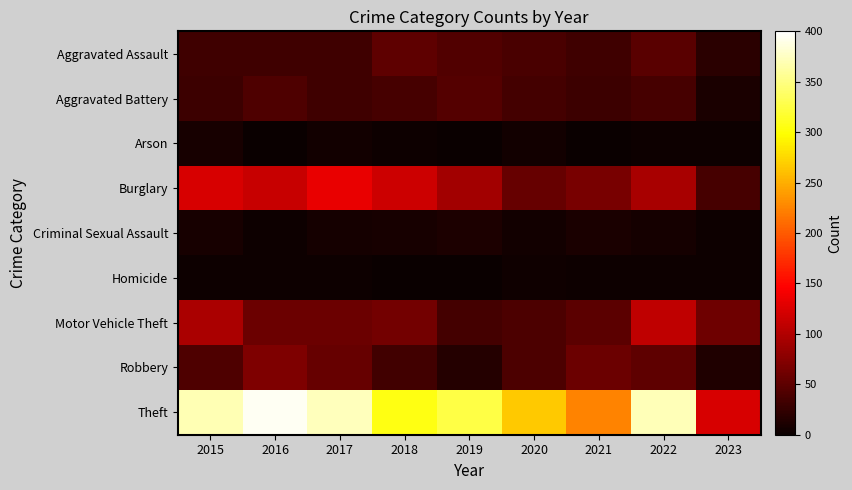

Reading right to left, transcribe all the data shown in this chart.

Aggravated Assault: 2023=19	2022=47	2021=32	2020=39	2019=43	2018=50	2017=32	2016=32	2015=32
Aggravated Battery: 2023=10	2022=36	2021=31	2020=35	2019=44	2018=37	2017=32	2016=41	2015=31
Arson: 2023=2	2022=2	2021=0	2020=6	2019=1	2018=2	2017=5	2016=1	2015=9
Burglary: 2023=37	2022=94	2021=67	2020=56	2019=92	2018=117	2017=133	2016=113	2015=123
Criminal Sexual Assault: 2023=3	2022=7	2021=10	2020=6	2019=11	2018=9	2017=7	2016=2	2015=9
Homicide: 2023=2	2022=2	2021=2	2020=4	2019=0	2018=0	2017=2	2016=2	2015=3
Motor Vehicle Theft: 2023=60	2022=109	2021=49	2020=40	2019=35	2018=63	2017=59	2016=59	2015=96
Robbery: 2023=14	2022=50	2021=59	2020=40	2019=17	2018=33	2017=55	2016=69	2015=41
Theft: 2023=123	2022=371	2021=224	2020=267	2019=325	2018=305	2017=372	2016=394	2015=369